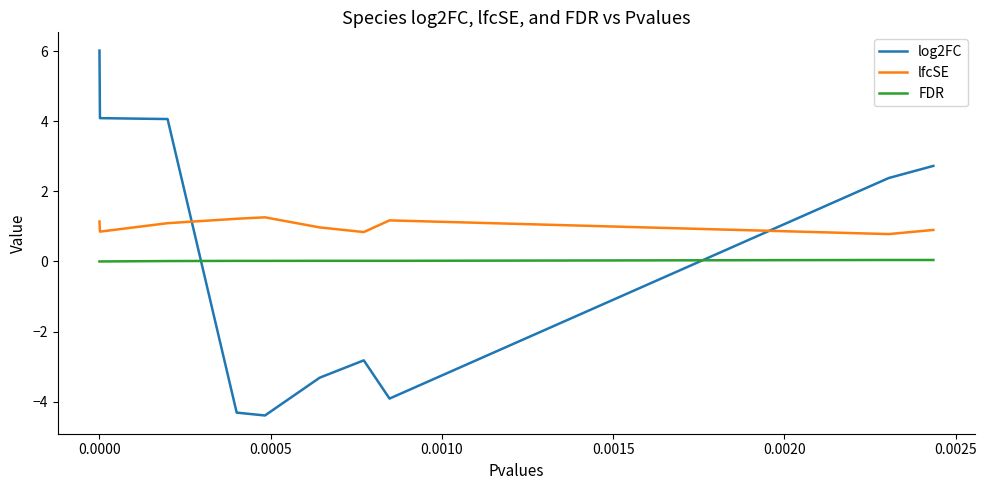

What is the minimum value for lfcSE?

0.8